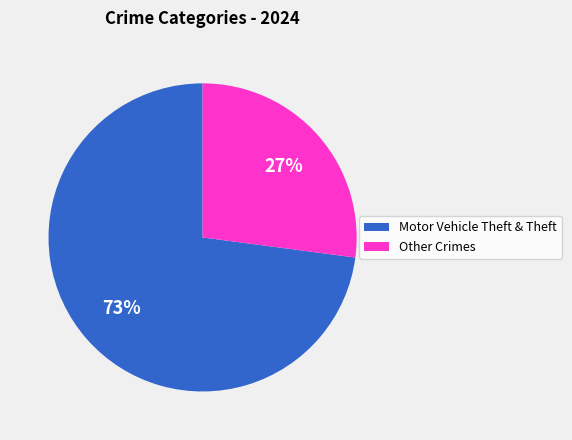

To the nearest percent, what is the average slice percentage?

50%